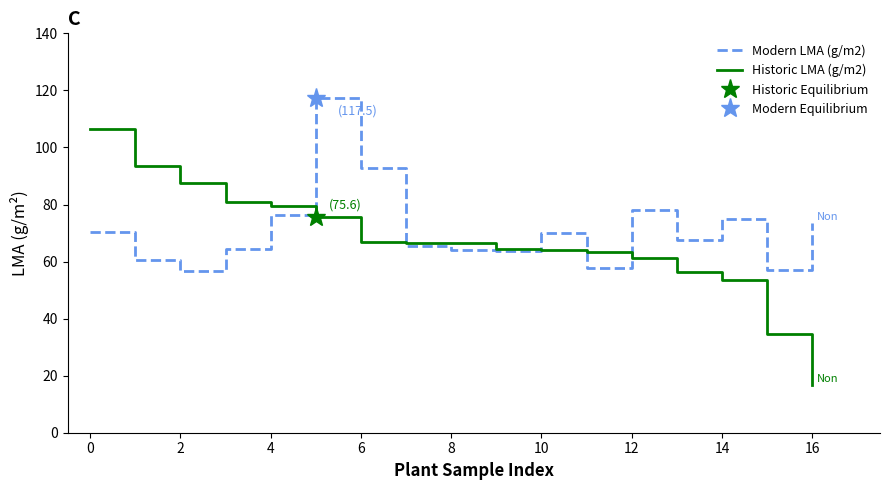

Is the value of Historic LMA (g/m2) at 16 greater than the value of Modern LMA (g/m2) at 2?

No